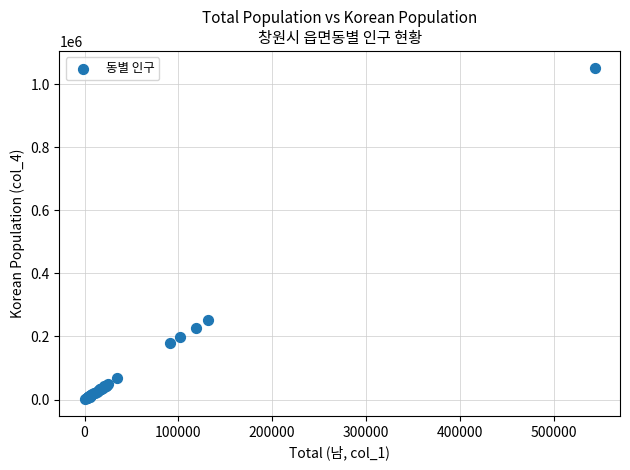

What Y value in the scatter plot is closest to 526995?

253864